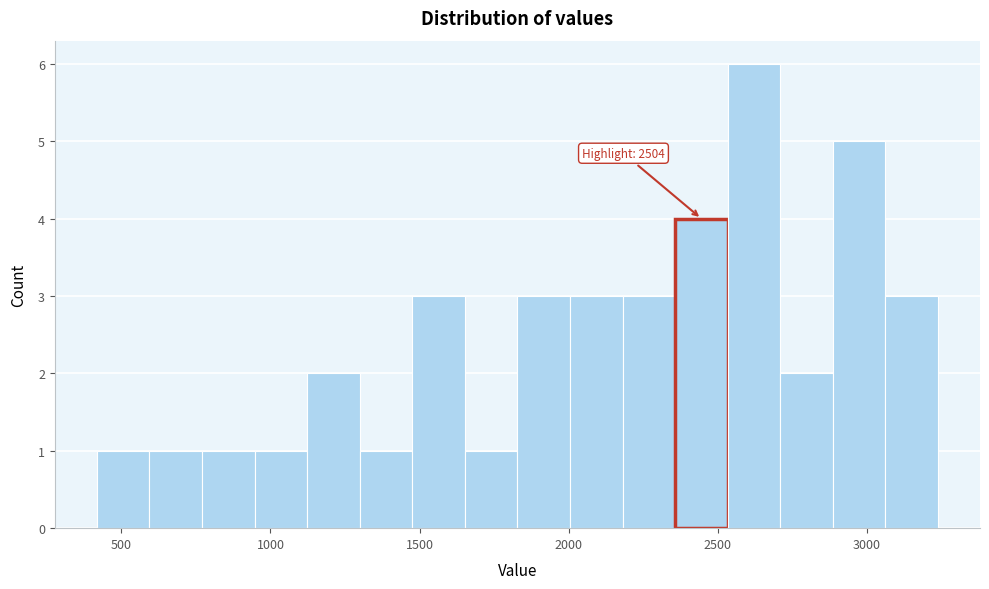

Around what value on the x-axis is the tallest bar? Give the approximate position of its centre, as read against the axis.

2600